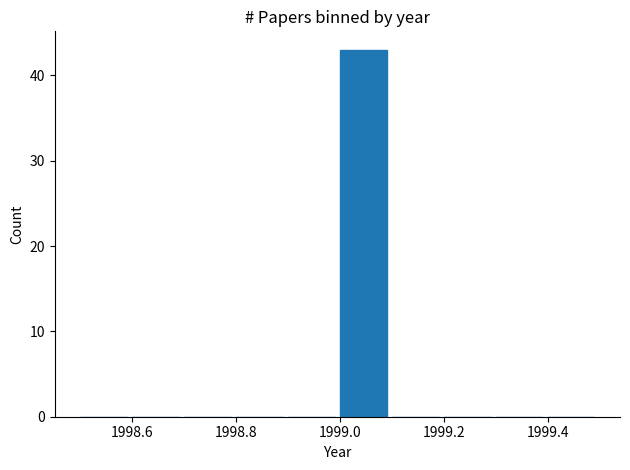

Reading left to right, transcribe this chart: for each bar, give the range it covers on the x-axis and its height. The values are not printed on the chart, so give them approximately, as read against the axis.

1998.5 to 1998.6: 0
1998.6 to 1998.7: 0
1998.7 to 1998.8: 0
1998.8 to 1998.9: 0
1998.9 to 1999.0: 0
1999.0 to 1999.1: 43
1999.1 to 1999.2: 0
1999.2 to 1999.3: 0
1999.3 to 1999.4: 0
1999.4 to 1999.5: 0